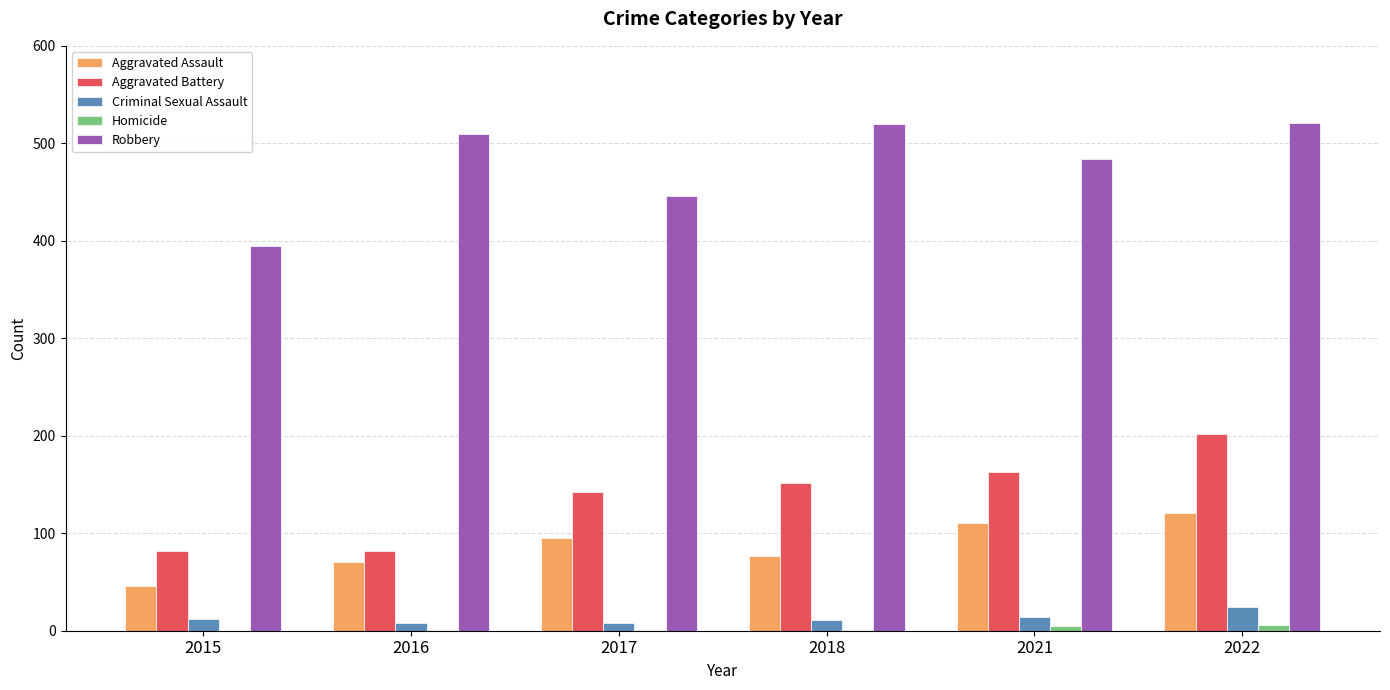

Which series has the largest total across all categories?

Robbery